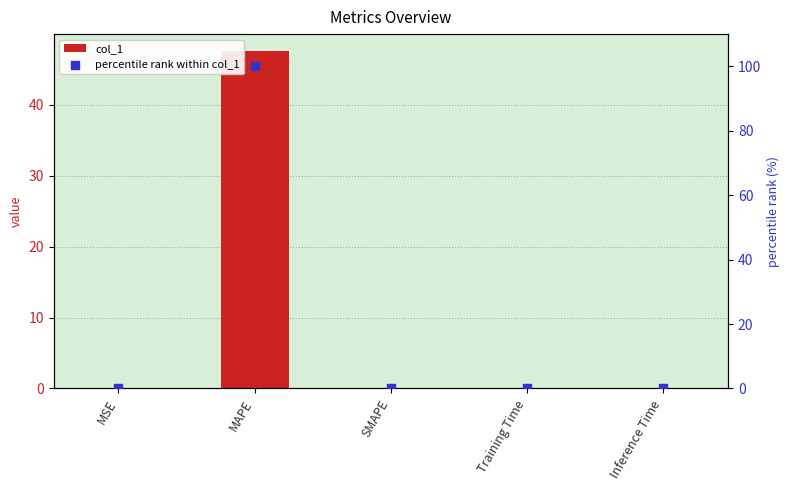

What is the total value across all series at MSE?

0.1